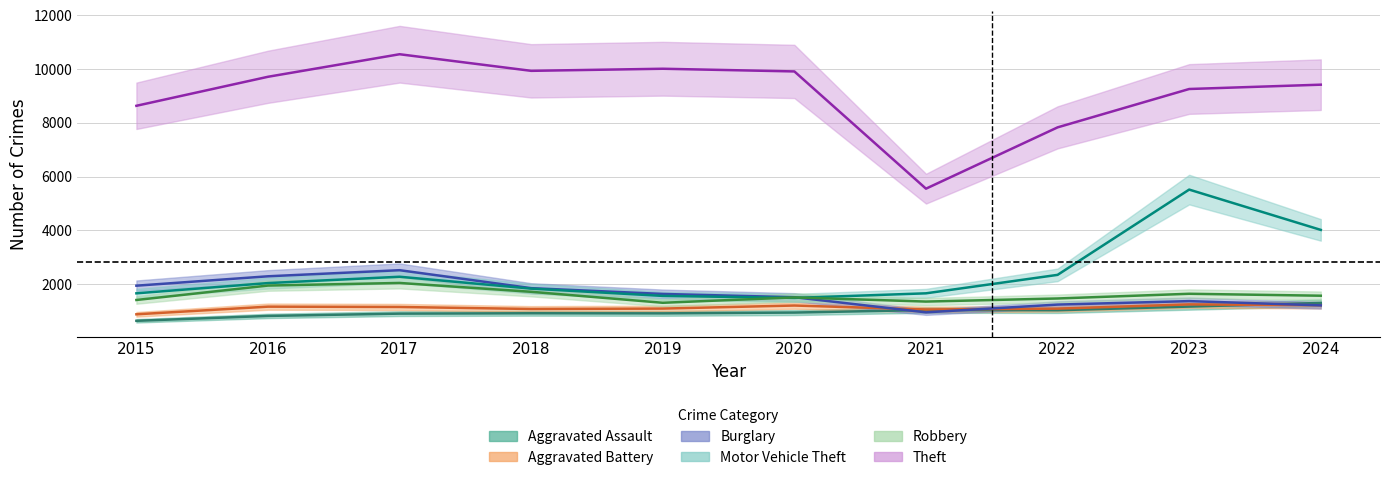

Between 2024 and 2023, which is larger?

2024